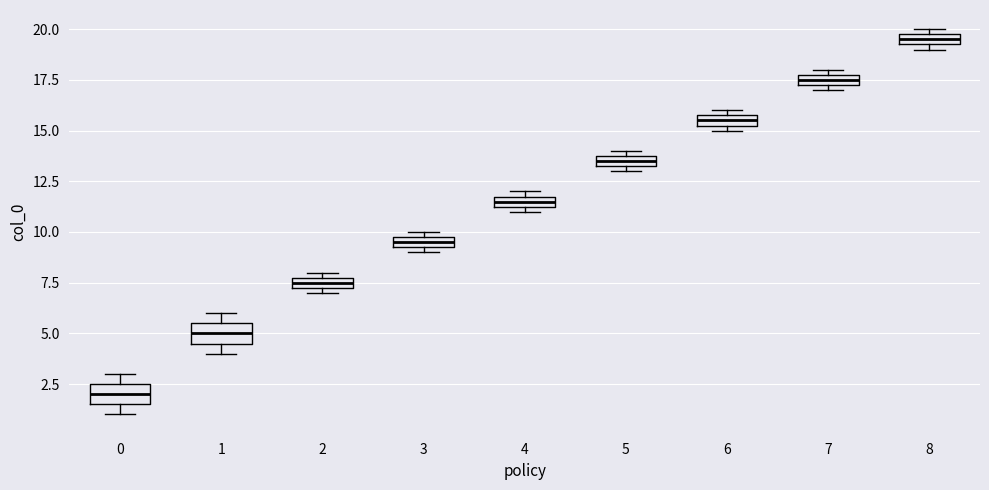

Where is the lower edge of the box at x = 3 on the y-axis? The values are not printed on the chart, so give them approximately, as read against the axis.

9.5